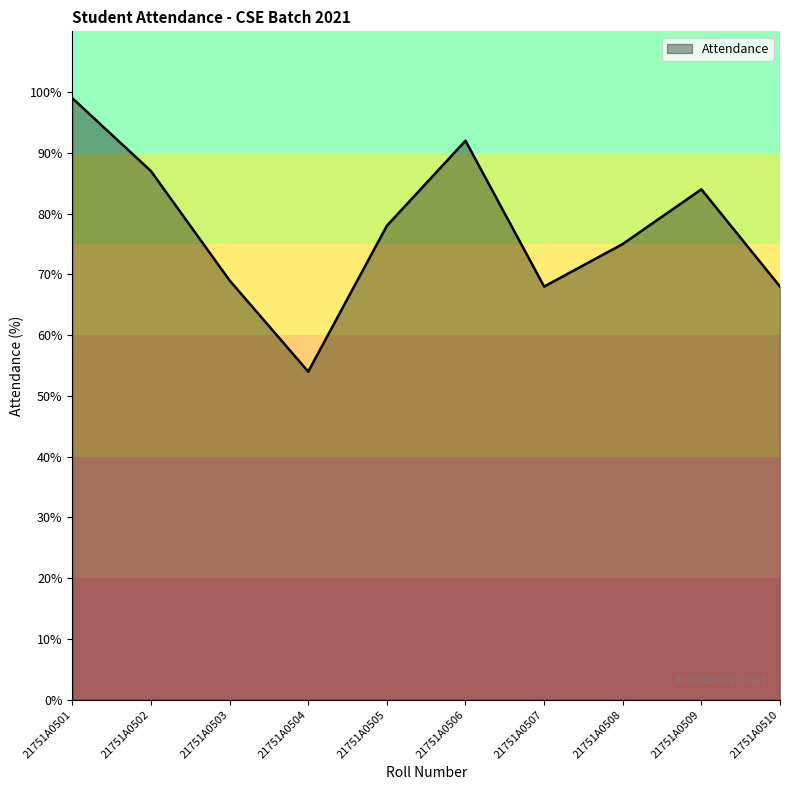

At which category does the data reach its first local valley?

21751A0504